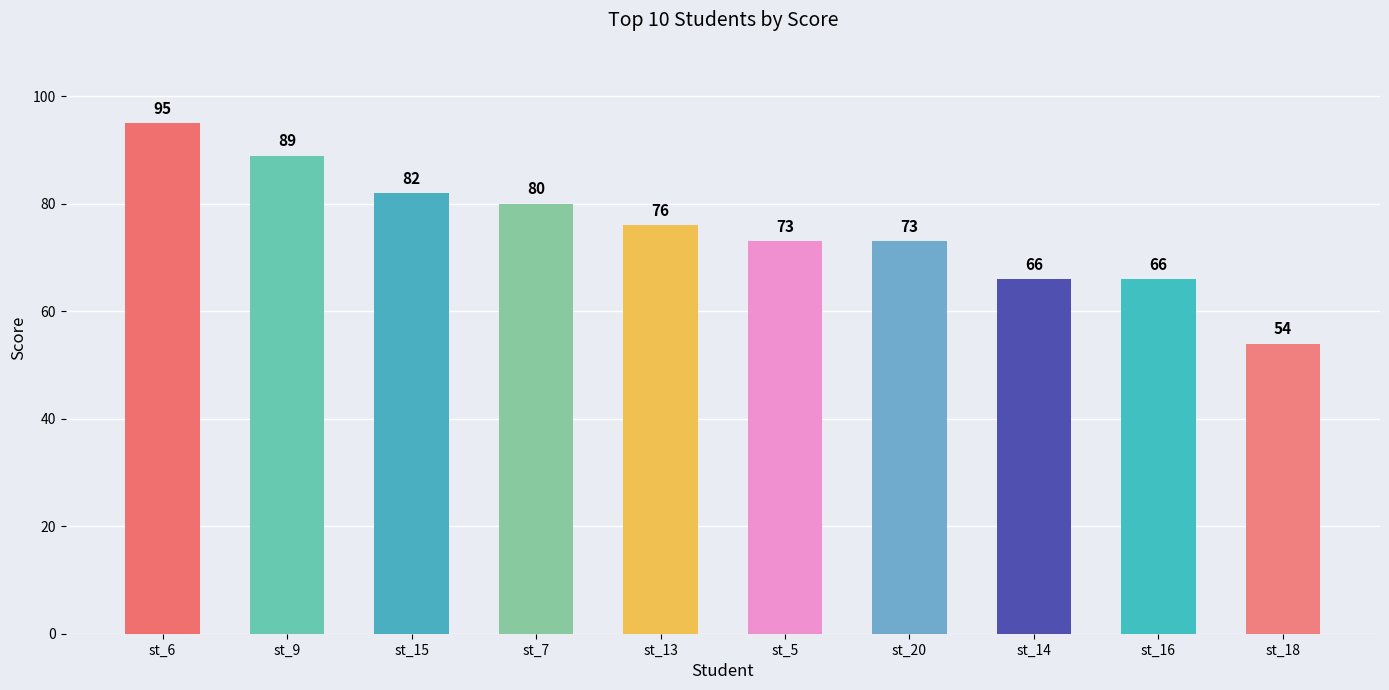

Reading left to right, transcribe all the data shown in this chart.

95	89	82	80	76	73	73	66	66	54